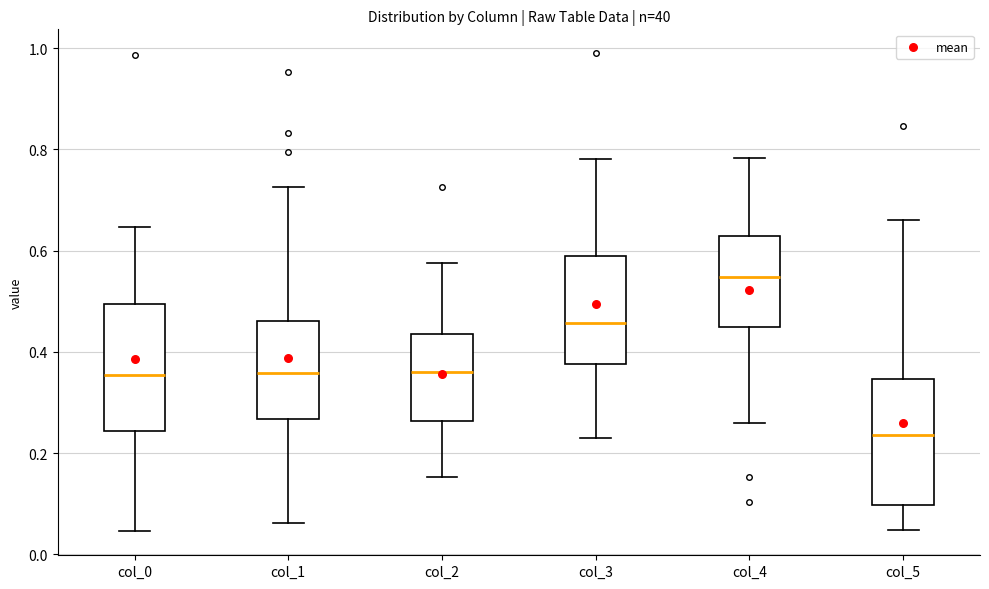

Which box has the highest median line?

col_4